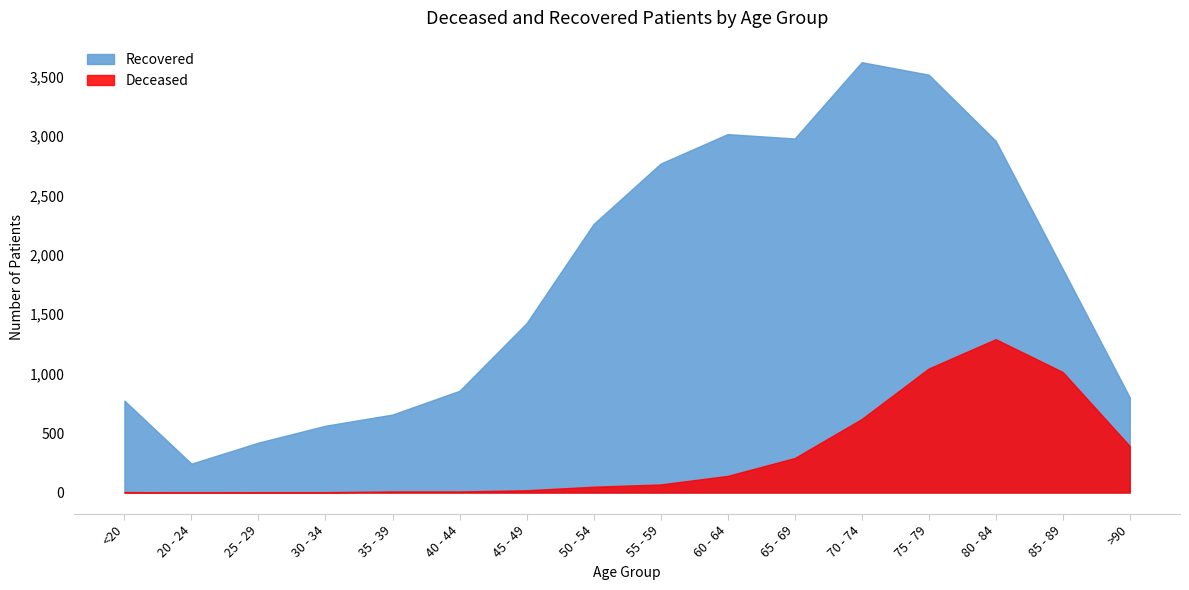

What is the difference between the patients_recovered values at 60 - 64 and 70 - 74?

605